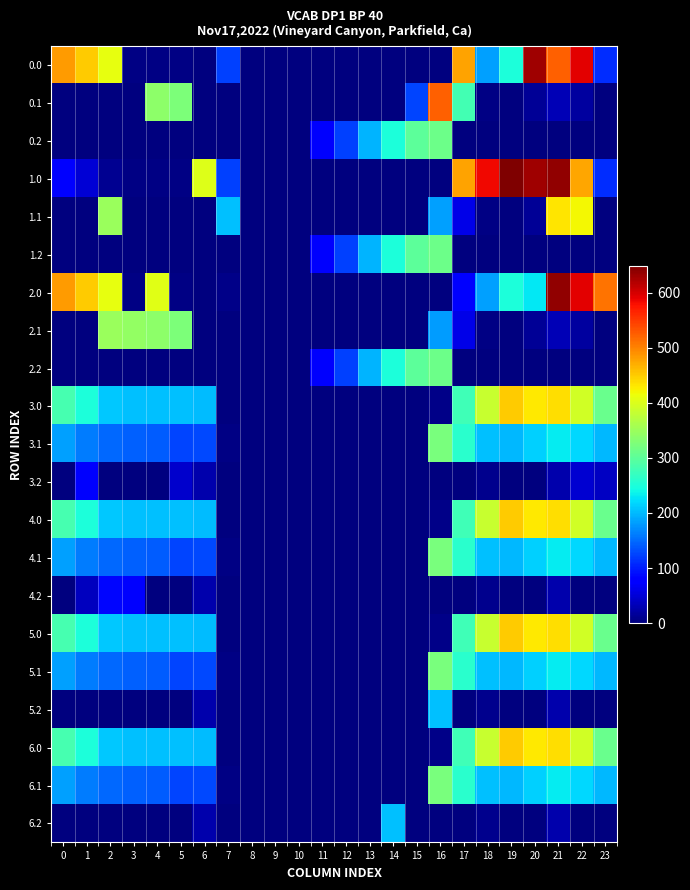

List the series in order of their peak value, highest first.

1.0, 2.0, 0.0, 0.1, 3.0, 4.0, 5.0, 6.0, 1.1, 2.1, 3.1, 4.1, 5.1, 6.1, 0.2, 1.2, 2.2, 5.2, 6.2, 4.2, 3.2